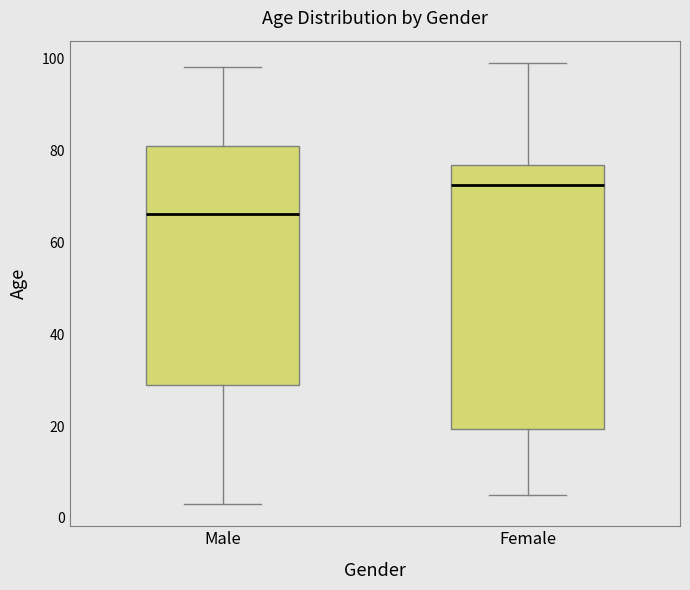

Which box has the highest median line?

Female